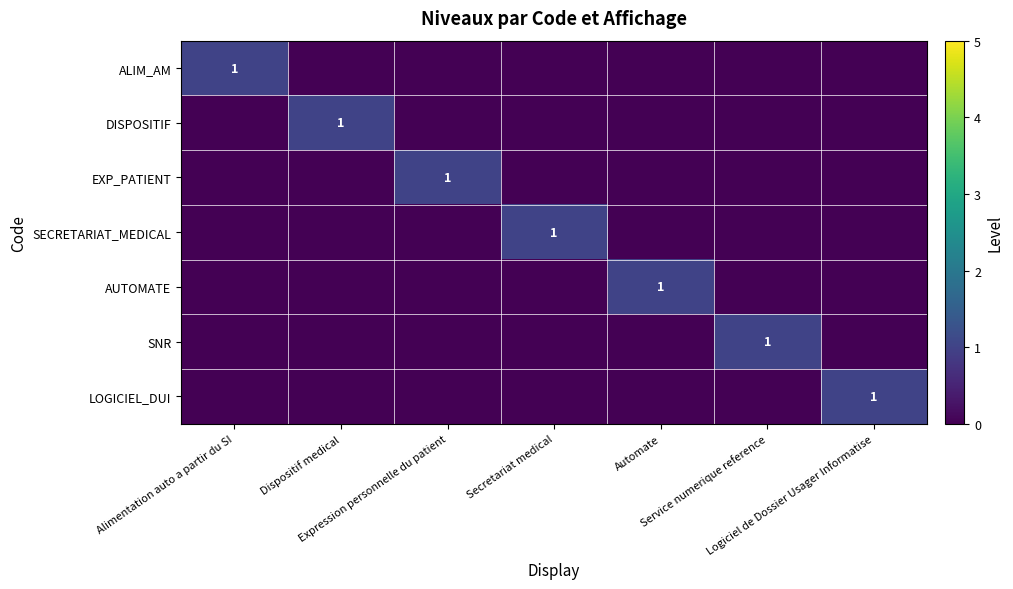

What is the difference between the AUTOMATE values at Automate and Expression personnelle du patient?

1